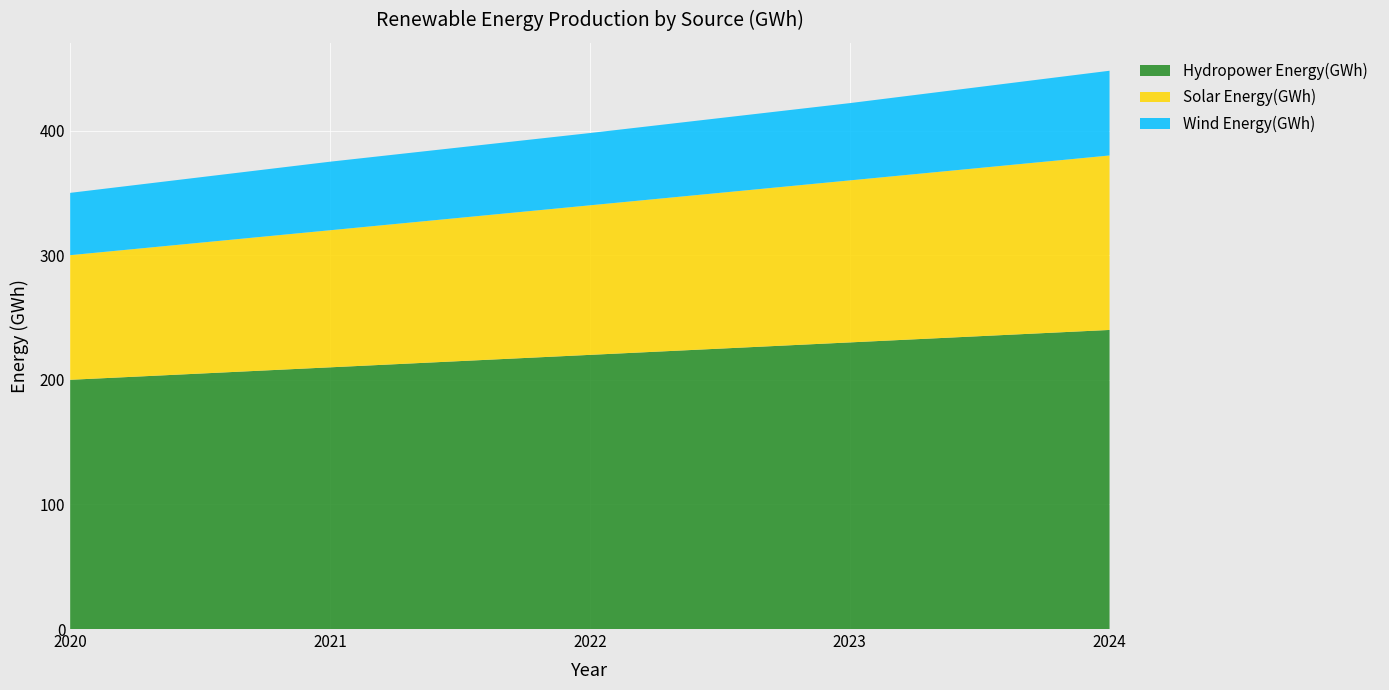

Reading right to left, what are all the values shown in this chart?

Solar Energy(GWh): 2024=140	2023=130	2022=120	2021=110	2020=100
Wind Energy(GWh): 2024=68	2023=62	2022=58	2021=55	2020=50
Hydropower Energy(GWh): 2024=240	2023=230	2022=220	2021=210	2020=200